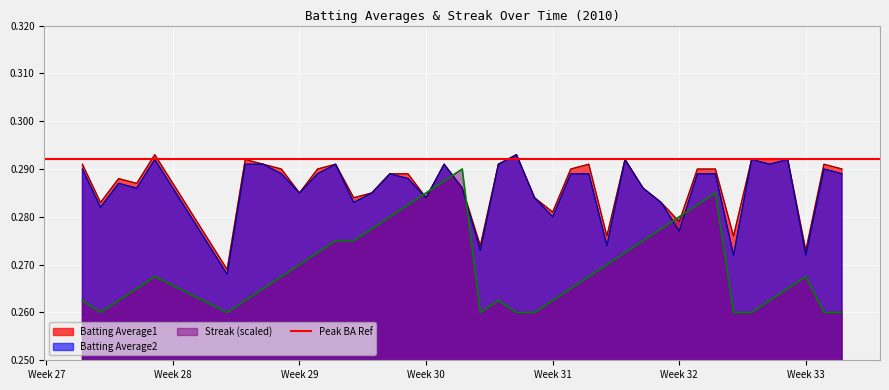

What is the highest value of the Streak series?

0.3